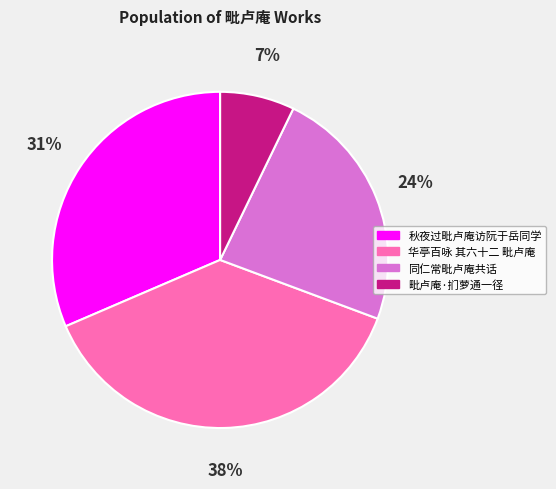

True or false: 秋夜过毗卢庵访阮于岳同学 accounts for 31% of the total.

True